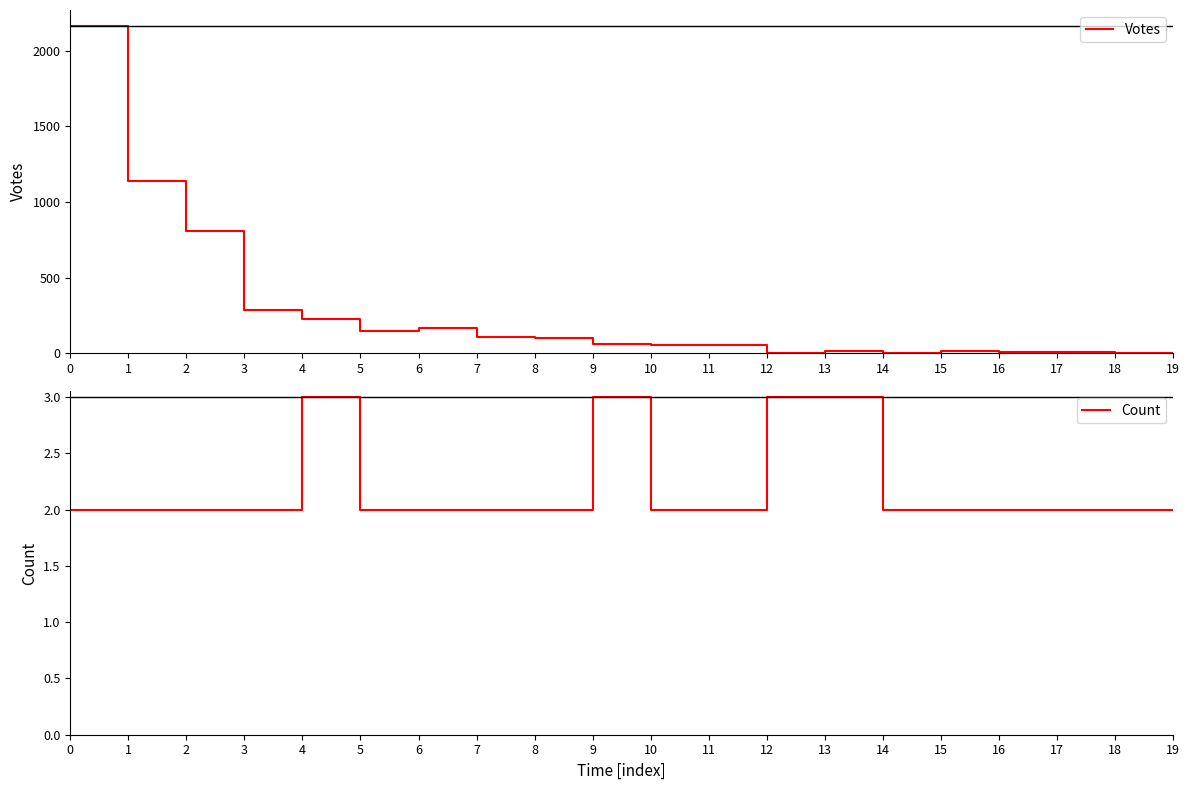

Is it true that Votes equals 224 at 4?

True